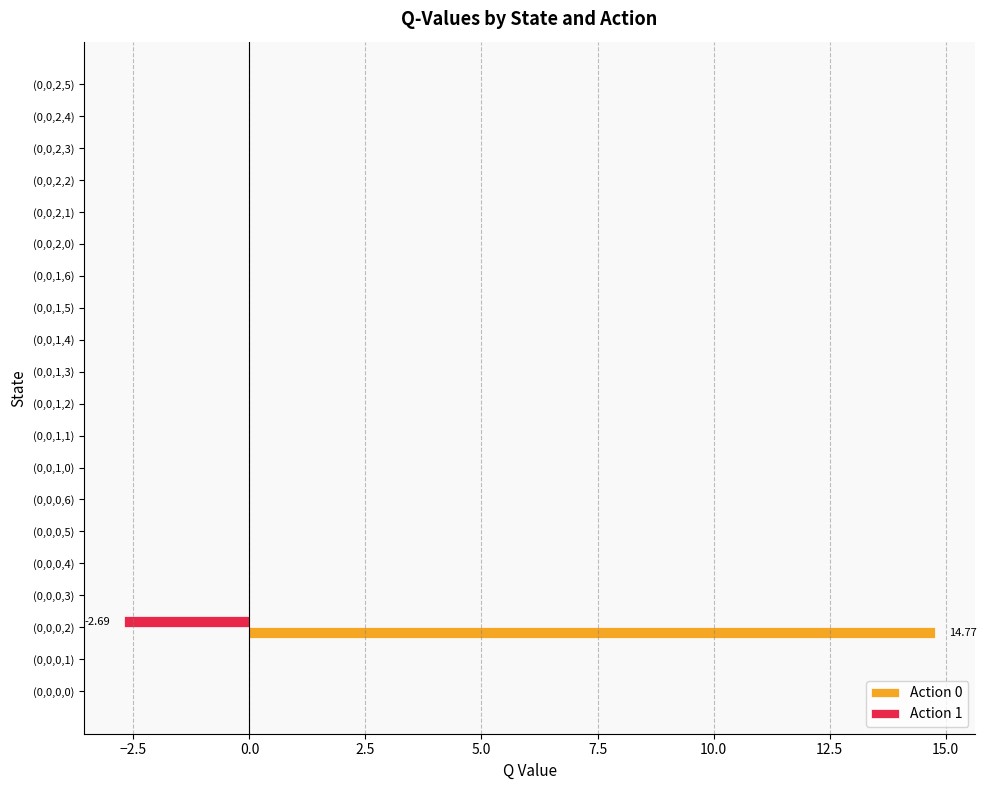

Between (0,0,0,2) and (0,0,0,5), which series saw the biggest shift?

Action 0